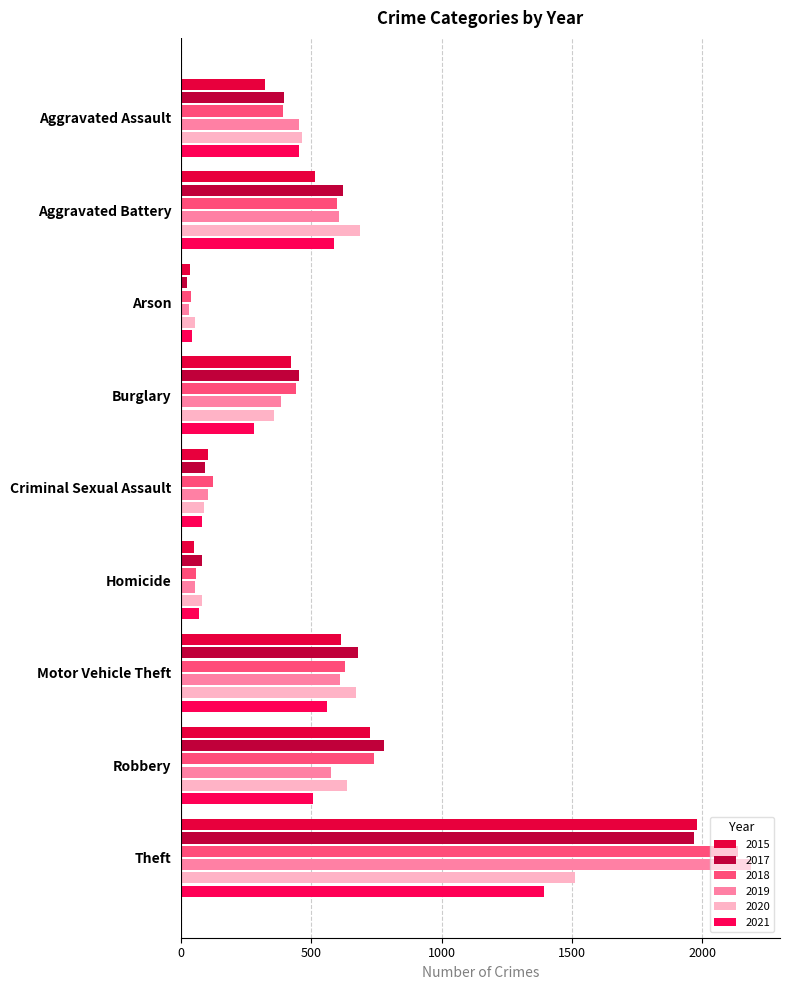

What is the minimum value shown in the chart?

23